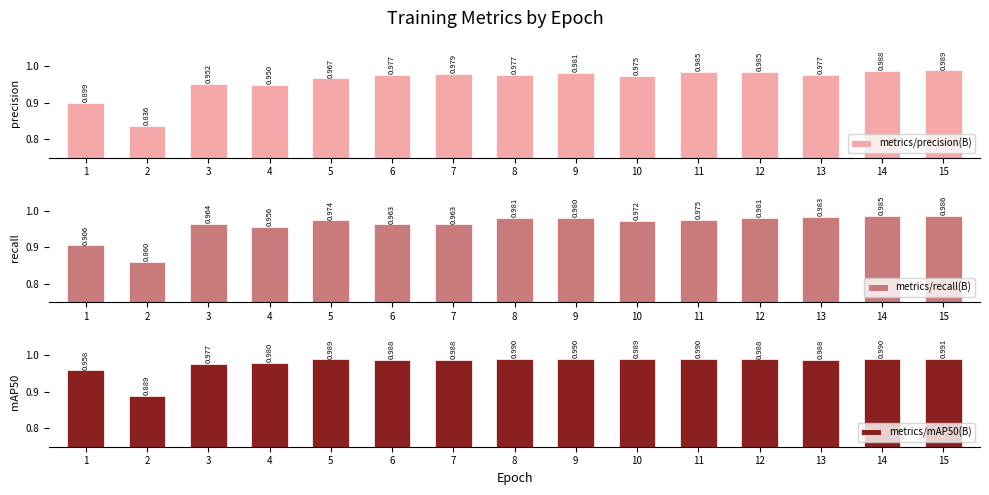

How many data points does each series have?

15